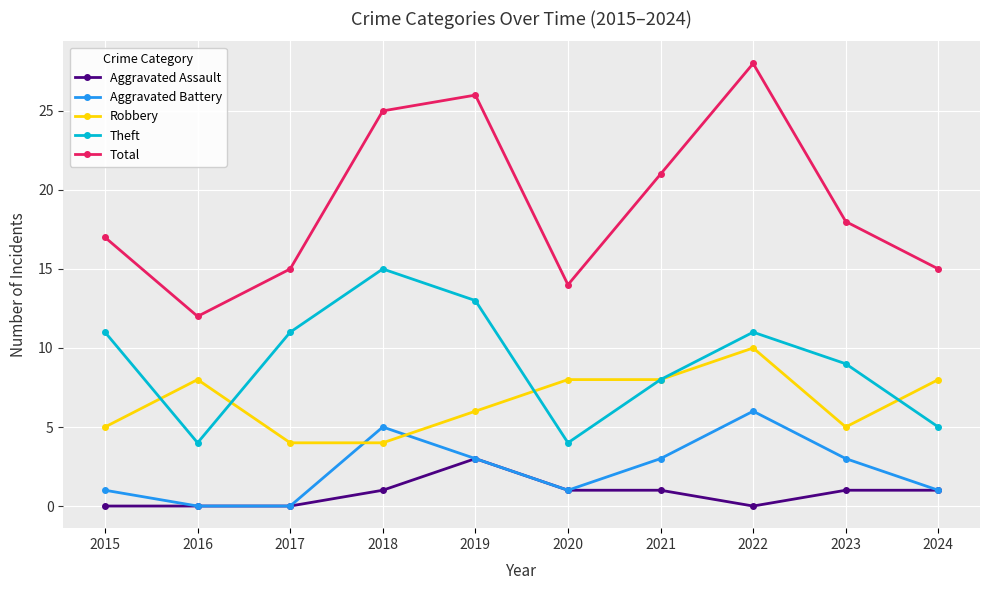

List the series in order of their peak value, lowest first.

Aggravated Assault, Aggravated Battery, Robbery, Theft, Total